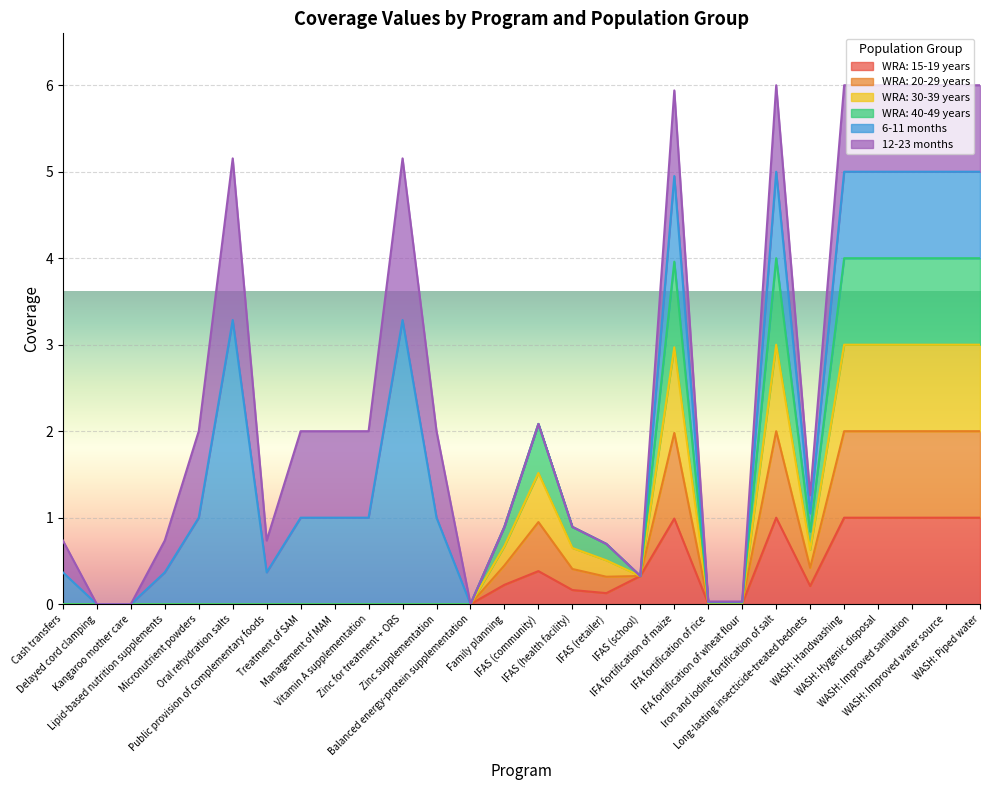

True or false: WRA: 20-29 years and WRA: 30-39 years intersect in this chart.

False